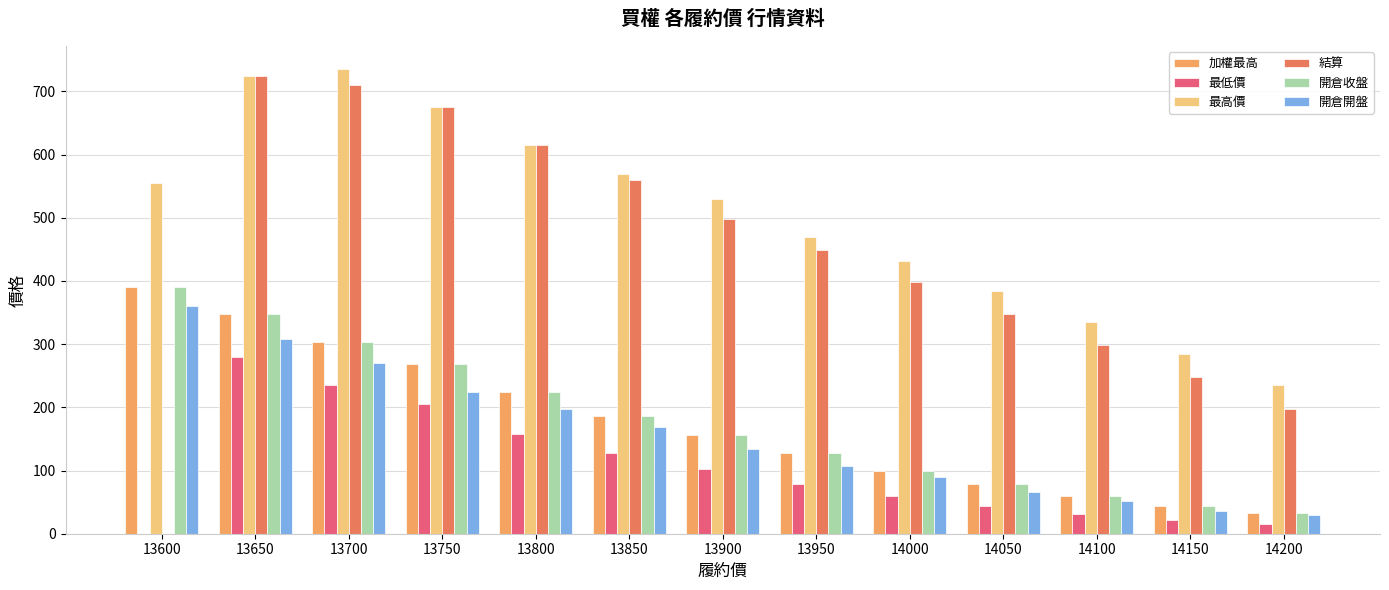

Which category has the highest value across all series?

13700